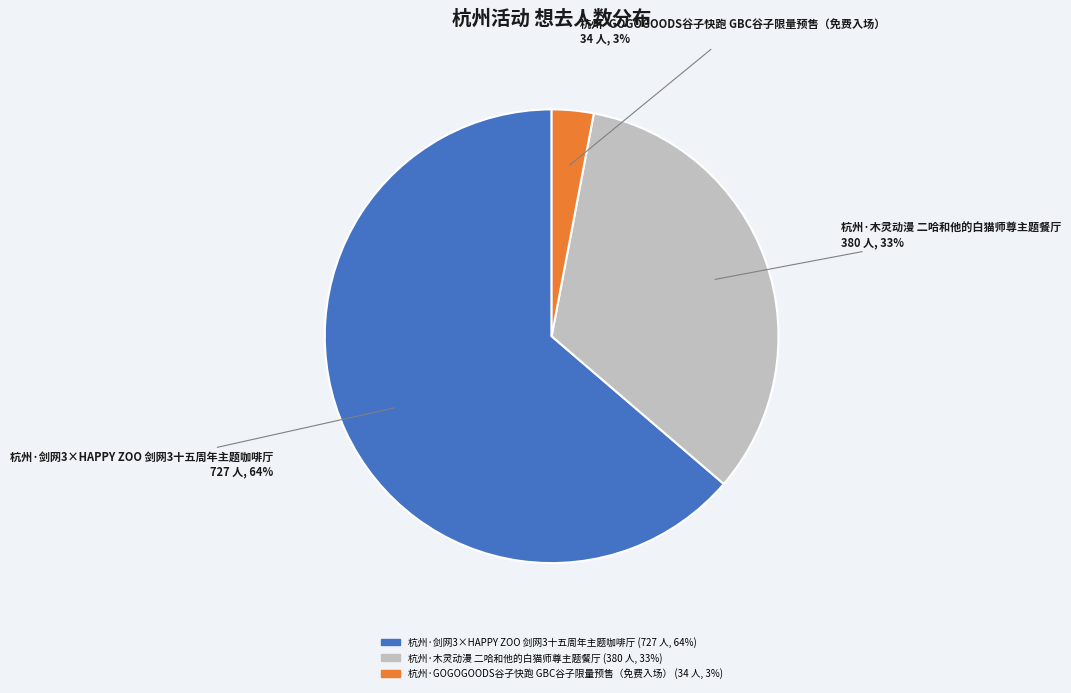

How many segments does this pie chart have?

3